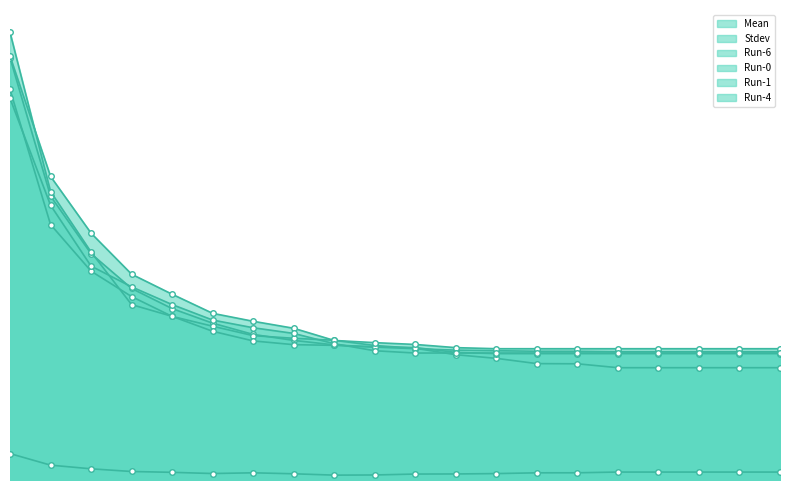

How many lines are shown in the chart?

6